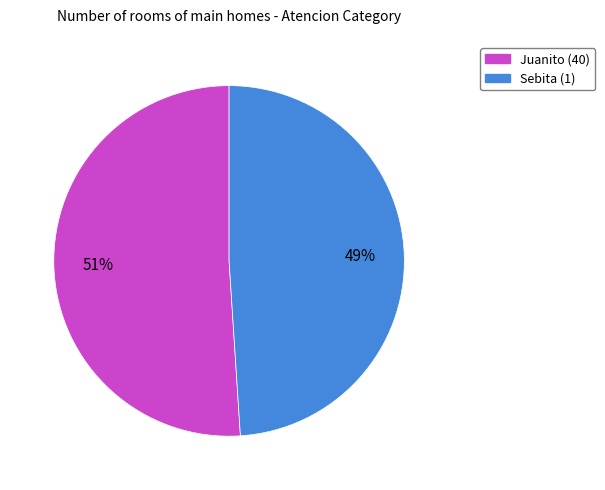

Is the sum of Juanito (40) and Sebita (1) greater than half?

Yes